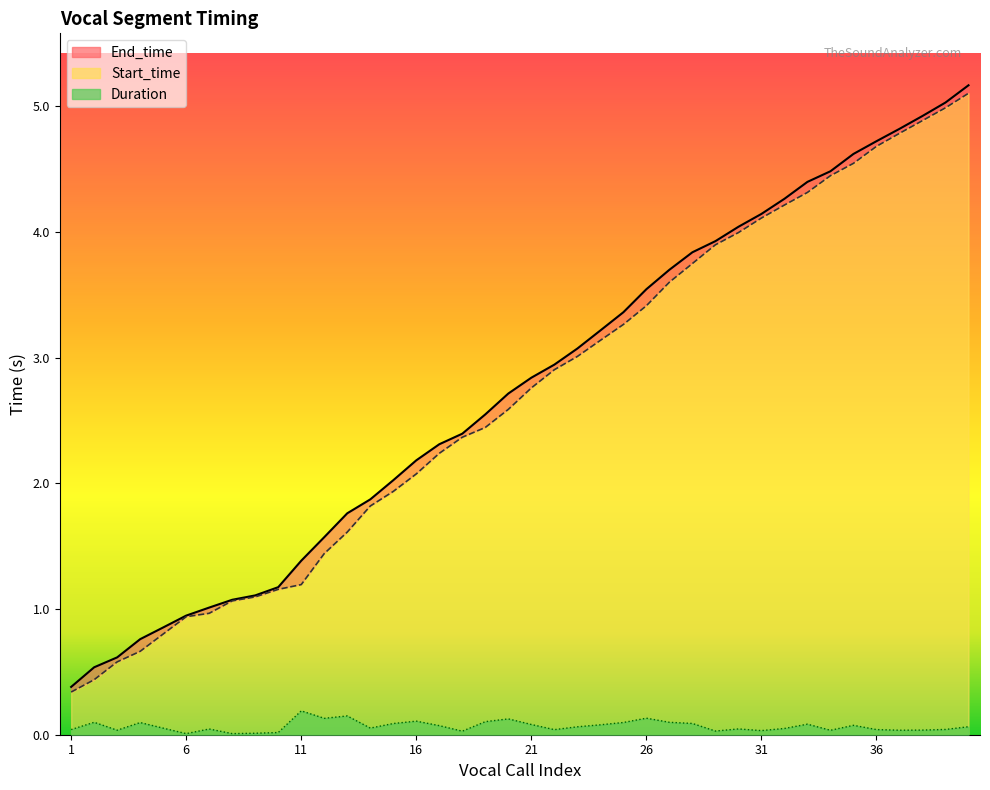

Reading left to right, list all the values displayed in this chart.

Start_time: 1=0.3	2=0.4	3=0.6	4=0.7	5=0.8	6=0.9	7=1.0	8=1.1	9=1.1	10=1.2	11=1.2	12=1.4	13=1.6	14=1.8	15=1.9	16=2.1	17=2.2	18=2.4	19=2.4	20=2.6	21=2.8	22=2.9	23=3.0	24=3.1	25=3.3	26=3.4	27=3.6	28=3.7	29=3.9	30=4.0	31=4.1	32=4.2	33=4.3	34=4.4	35=4.5	36=4.7	37=4.8	38=4.9	39=5.0	40=5.1
End_time: 1=0.4	2=0.5	3=0.6	4=0.8	5=0.9	6=0.9	7=1.0	8=1.1	9=1.1	10=1.2	11=1.4	12=1.6	13=1.8	14=1.9	15=2.0	16=2.2	17=2.3	18=2.4	19=2.5	20=2.7	21=2.8	22=2.9	23=3.1	24=3.2	25=3.4	26=3.5	27=3.7	28=3.8	29=3.9	30=4.0	31=4.1	32=4.3	33=4.4	34=4.5	35=4.6	36=4.7	37=4.8	38=4.9	39=5.0	40=5.2
Duration: 1=0.0	2=0.1	3=0.0	4=0.1	5=0.1	6=0.0	7=0.0	8=0.0	9=0.0	10=0.0	11=0.2	12=0.1	13=0.1	14=0.1	15=0.1	16=0.1	17=0.1	18=0.0	19=0.1	20=0.1	21=0.1	22=0.0	23=0.1	24=0.1	25=0.1	26=0.1	27=0.1	28=0.1	29=0.0	30=0.0	31=0.0	32=0.0	33=0.1	34=0.0	35=0.1	36=0.0	37=0.0	38=0.0	39=0.0	40=0.1